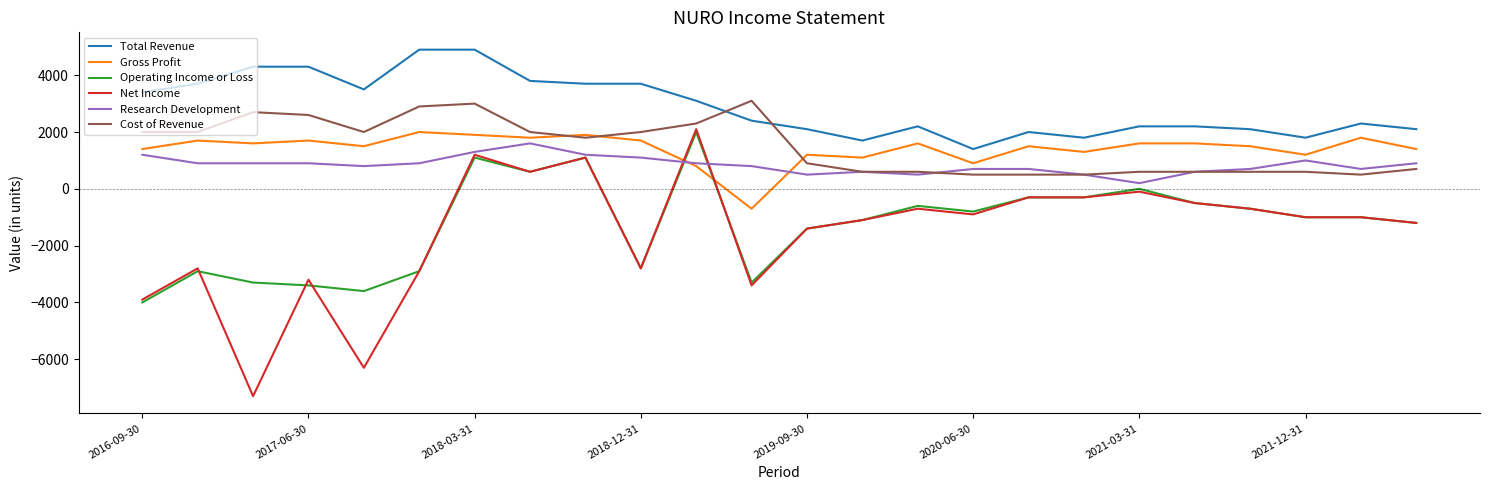

True or false: Cost of Revenue and Operating Income or Loss intersect in this chart.

False